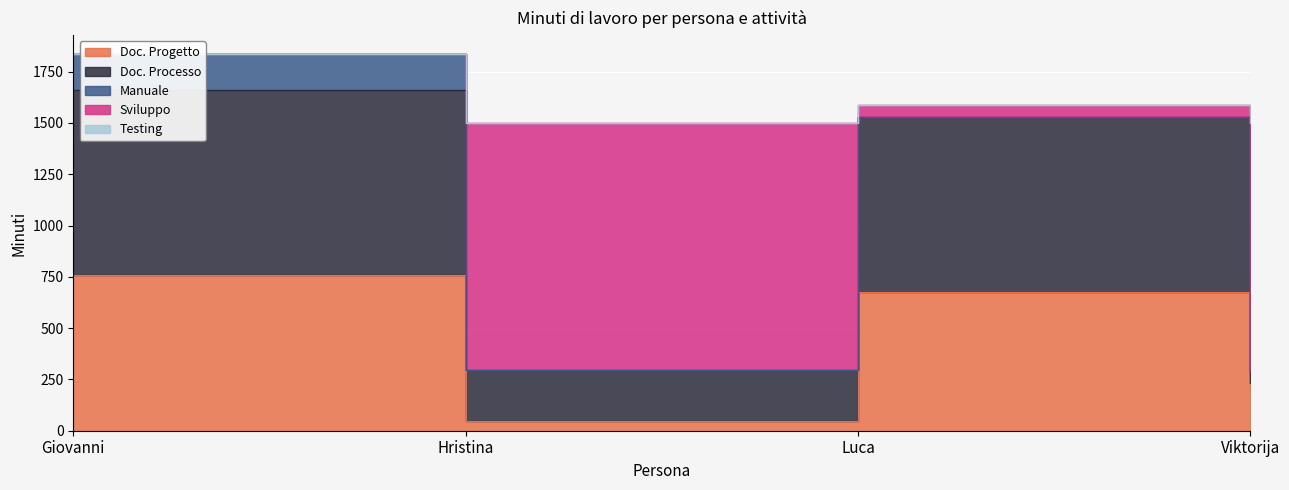

What is the difference between the maximum and second lowest values in the Doc. Processo series?

1365